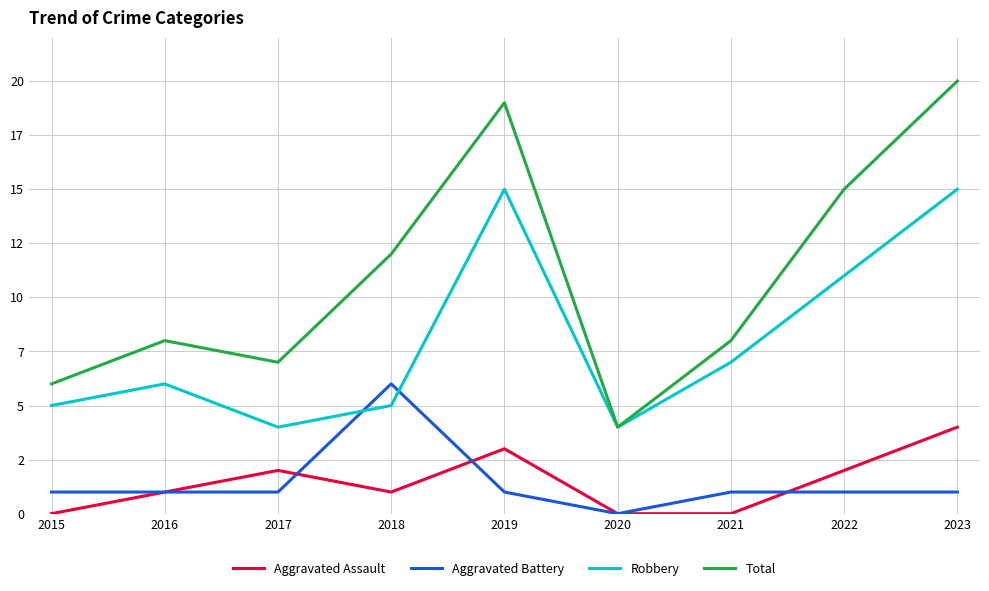

Where is the first local minimum for Robbery?

2017